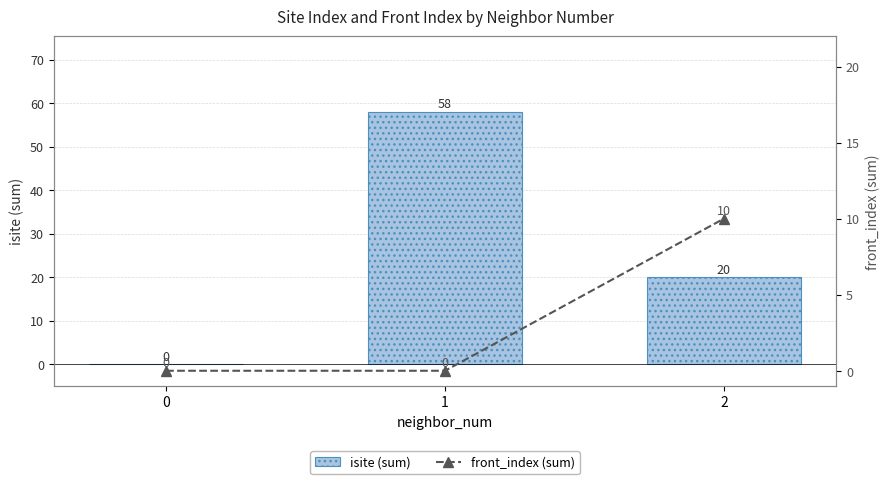

What is the approximate value of isite (sum) at 1?

58